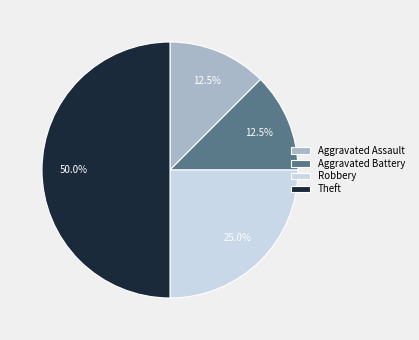

What percentage is the Robbery slice, to the nearest percent?

25%